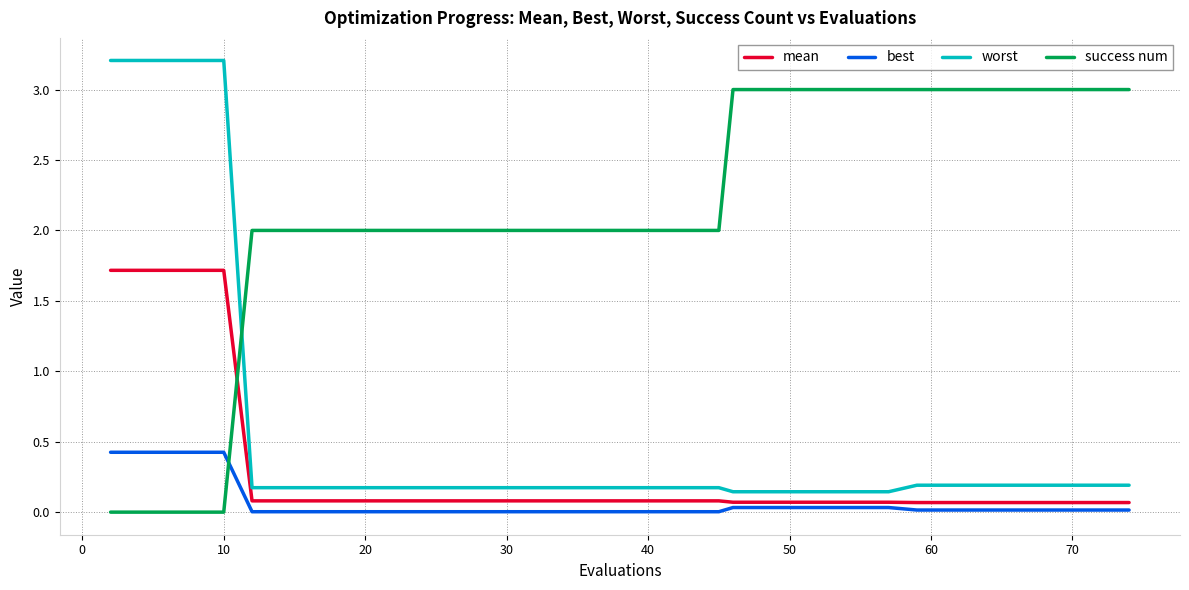

Rank the series by their maximum value, from highest to lowest.

worst, success num, mean, best